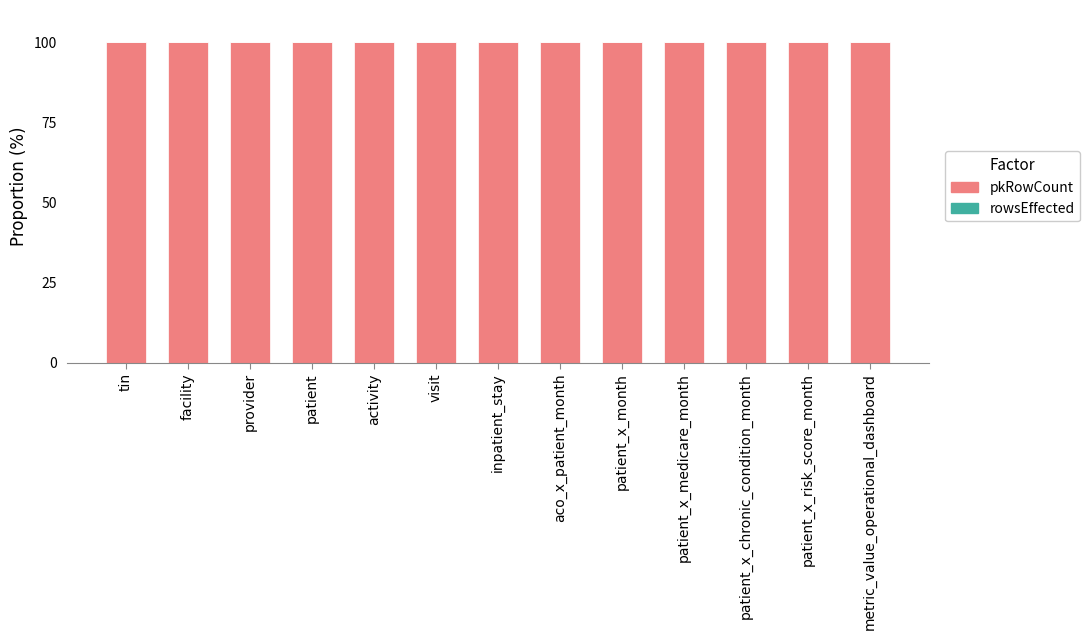

What is the maximum value shown in the chart?

100